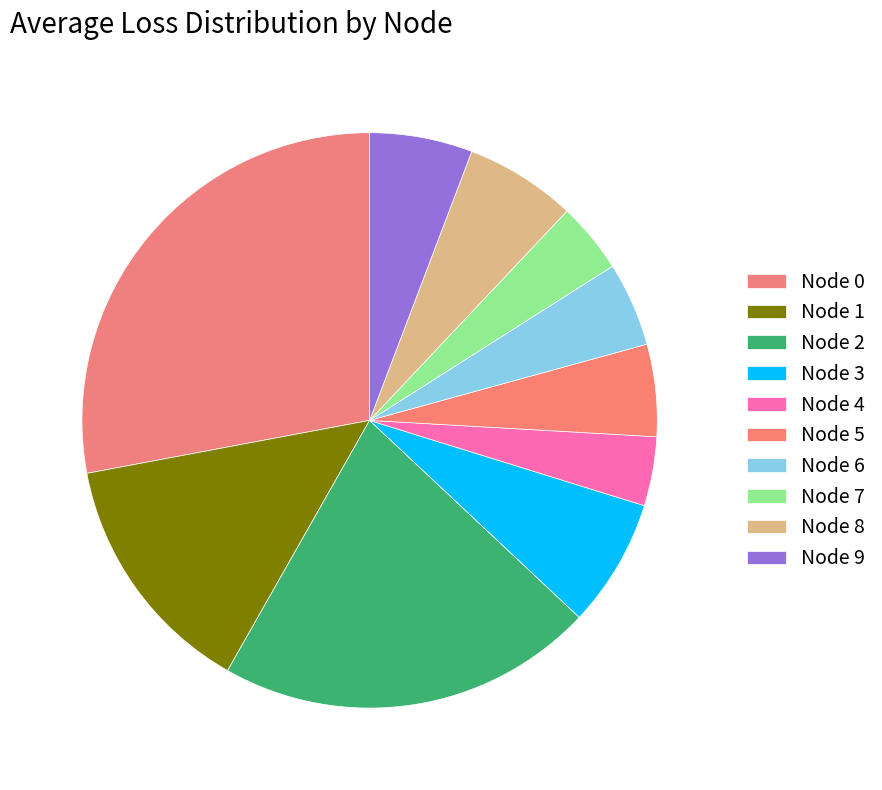

Count the number of slices in the pie.

10